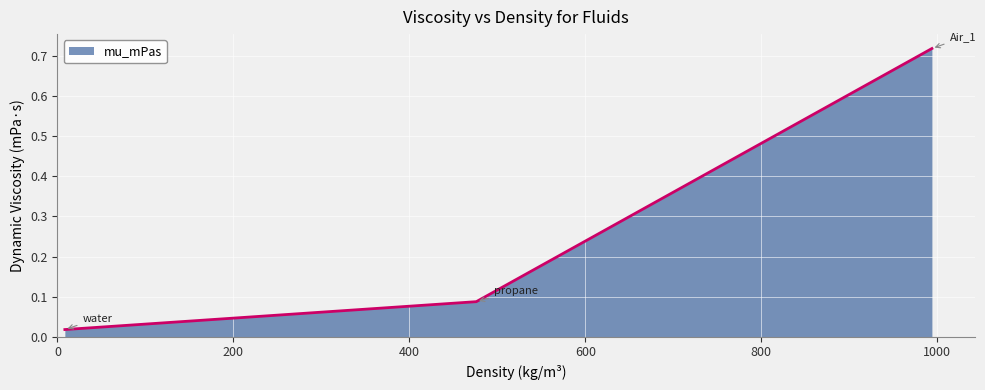

What is the average value?

0.3